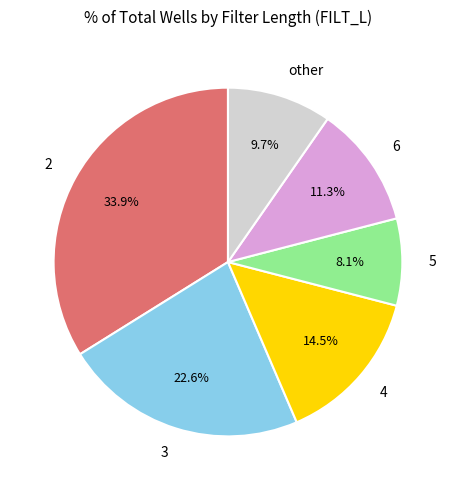

To the nearest percent, what is the average slice percentage?

17%